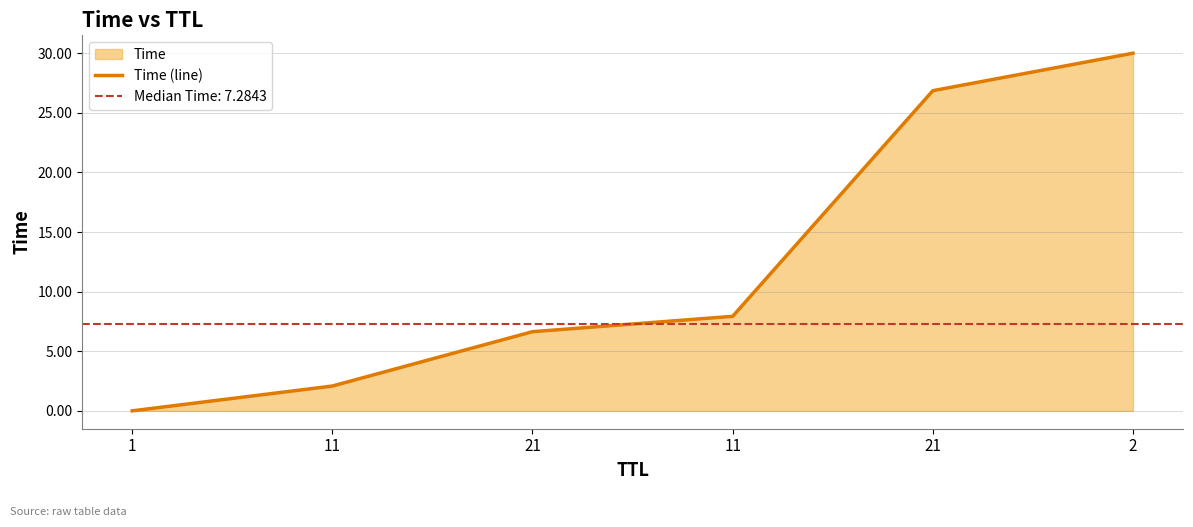

How many data points does each series have?

6